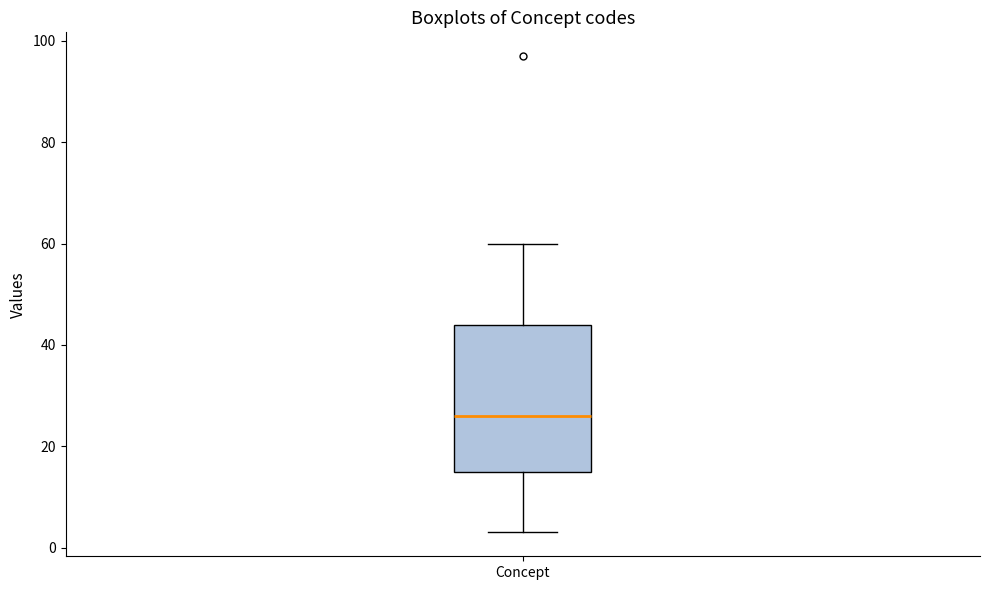

Transcribe this box plot: give where the median line is, the range the box spans, and where the two whiskers end, as read against the y-axis. The values are not printed on the chart, so give them approximately, as read against the axis.

median 26, box 16 to 44, whiskers 4 to 60